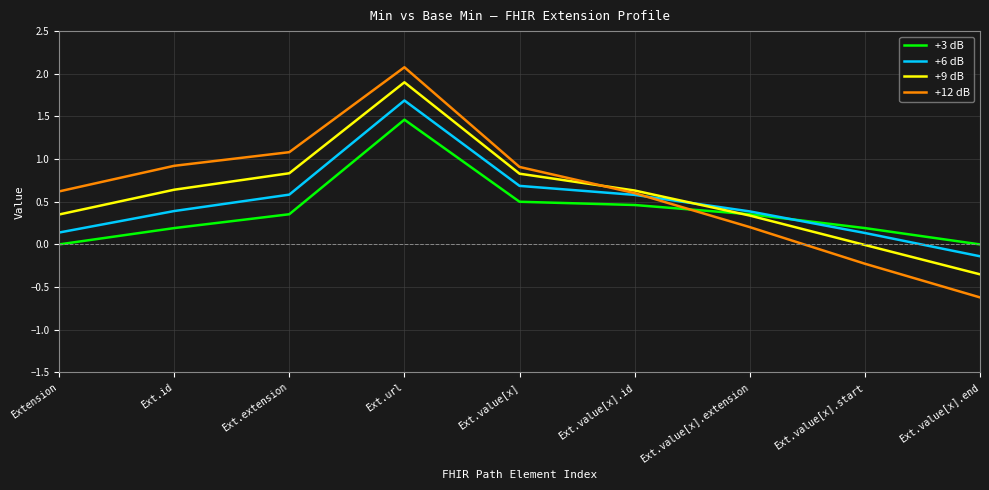

Does the chart display data point markers on the line(s)?

No